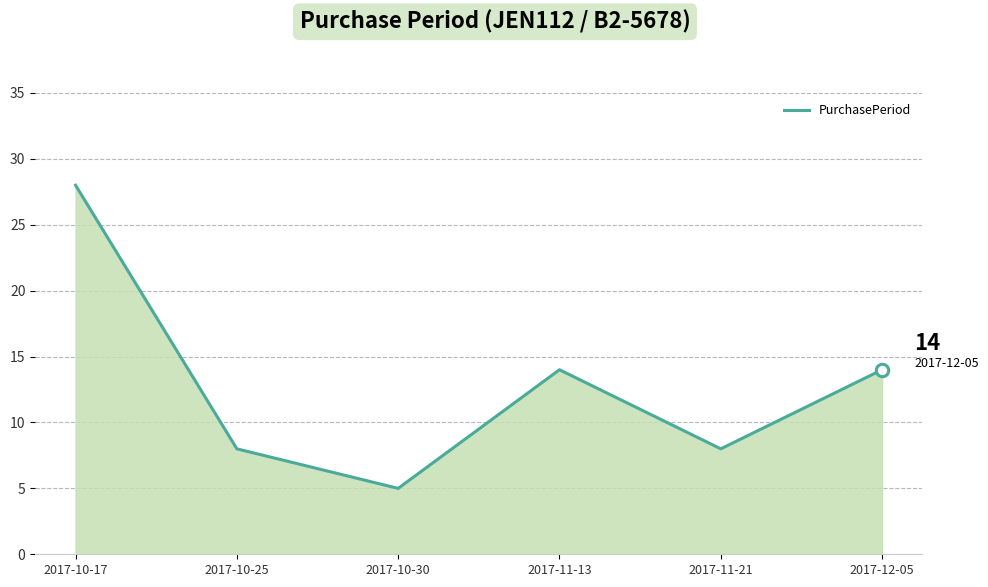

Approximately how many times larger is the value at 2017-10-25 compared to 2017-11-13?

0.6